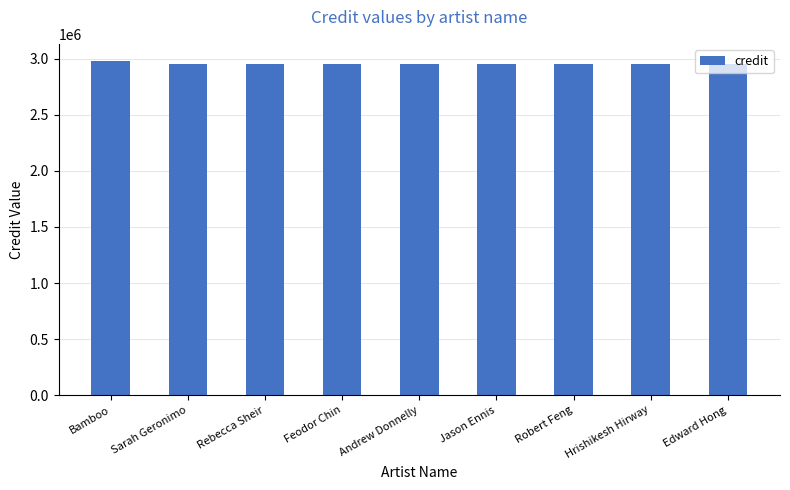

Read the value at Jason Ennis.

2953991